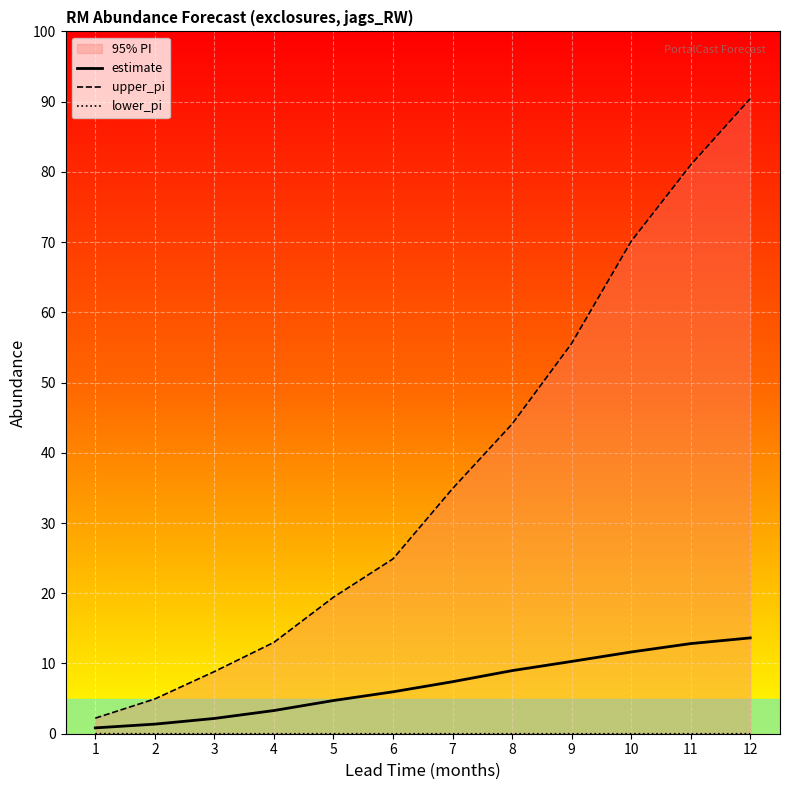

How many lines are shown in the chart?

3